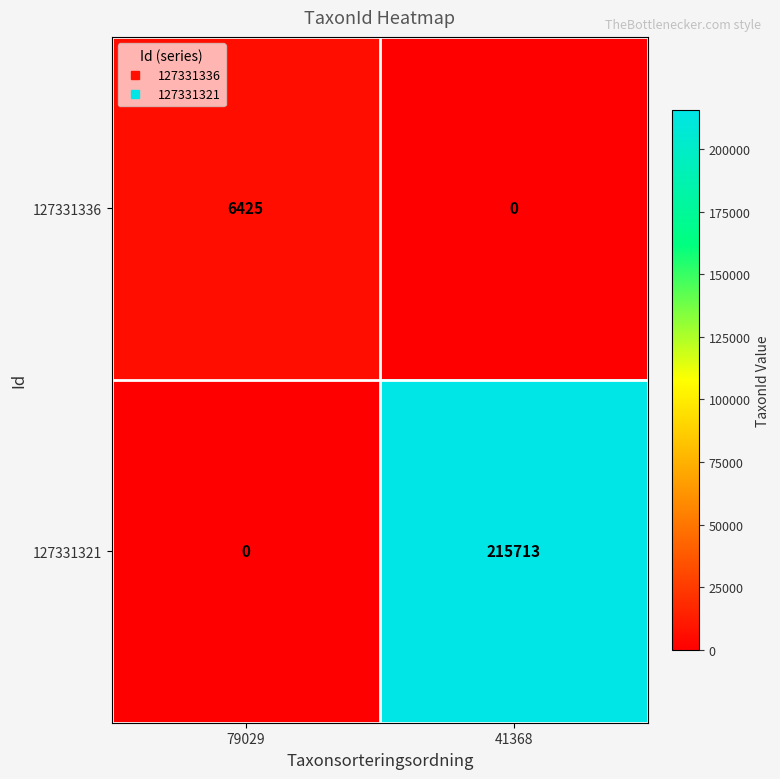

What is the maximum value shown in the chart?

215713